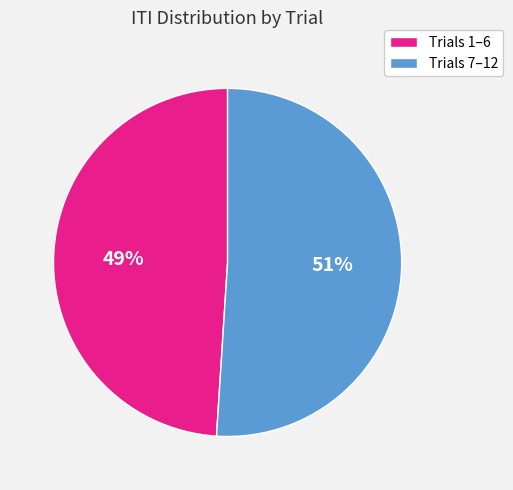

To the nearest percent, what is the difference between the largest and smallest slice percentages?

2%